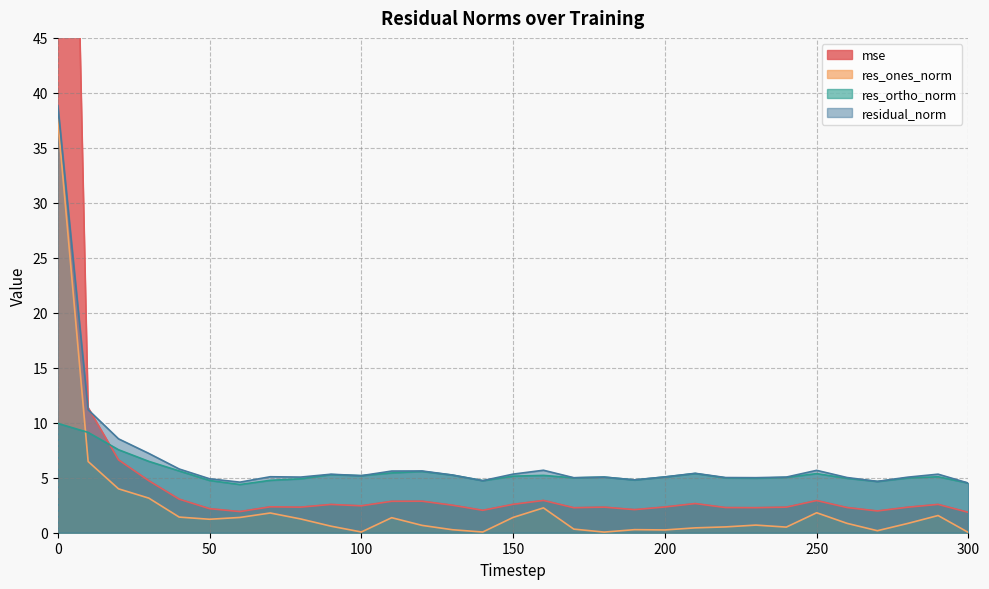

At 90, list the series in order from largest to smallest.

residual_norm, res_ortho_norm, mse, res_ones_norm